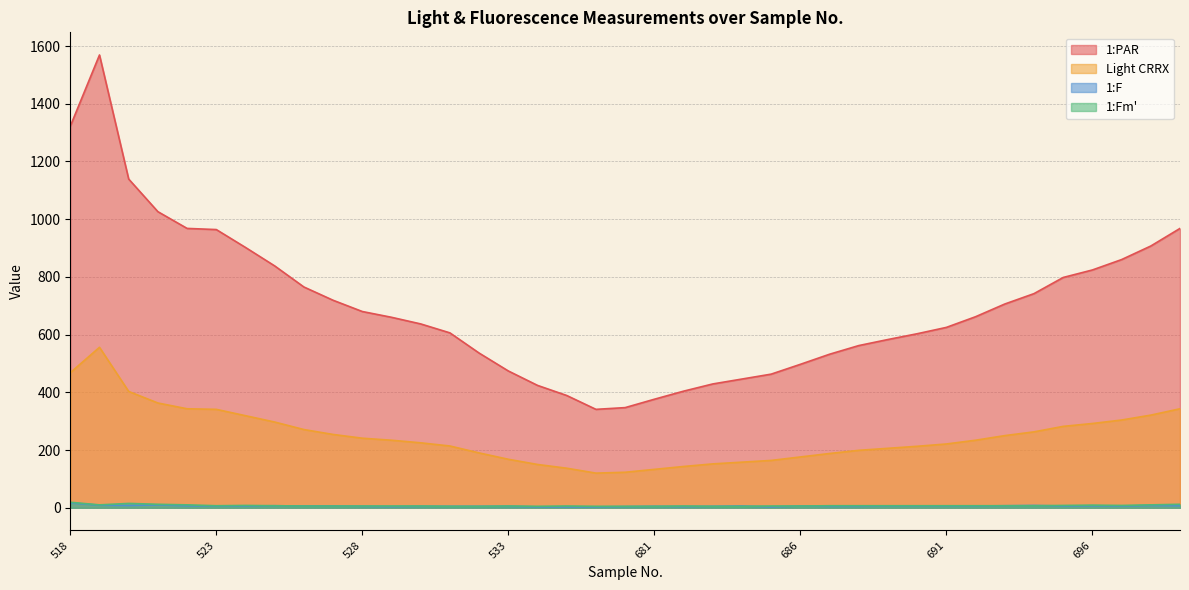

At which category is the sum across all series the highest?

519